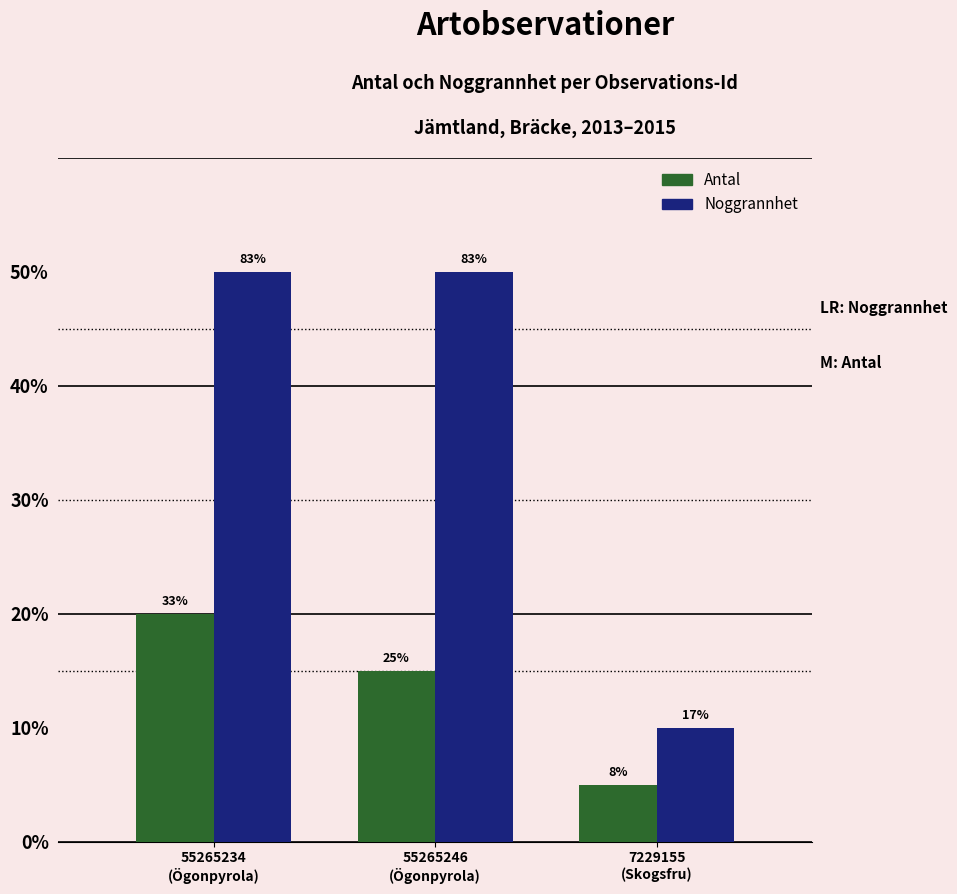

At which category is the sum across all series the highest?

55265234
(Ögonpyrola)